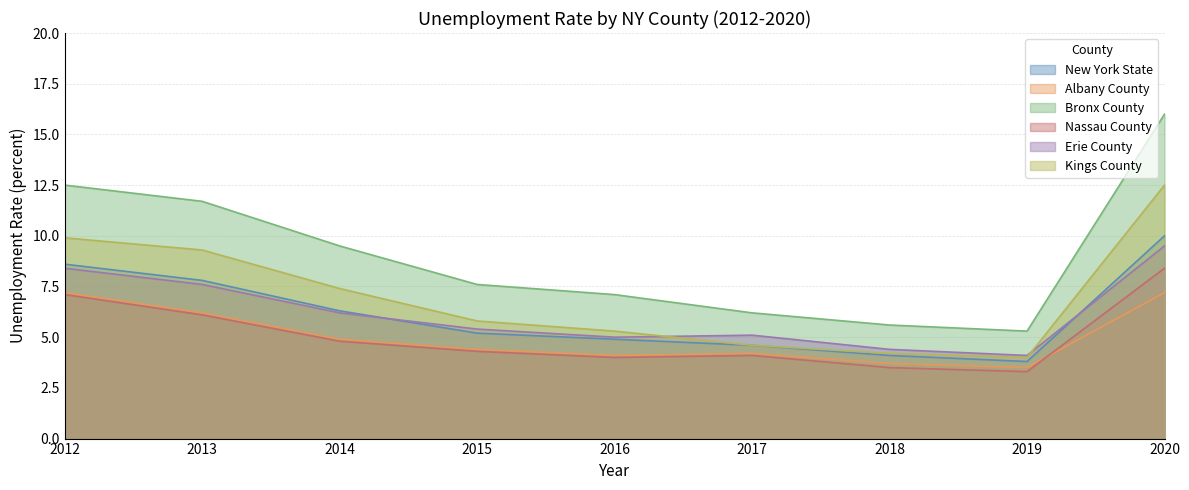

Which series changed the most between 2014 and 2017?

Bronx County